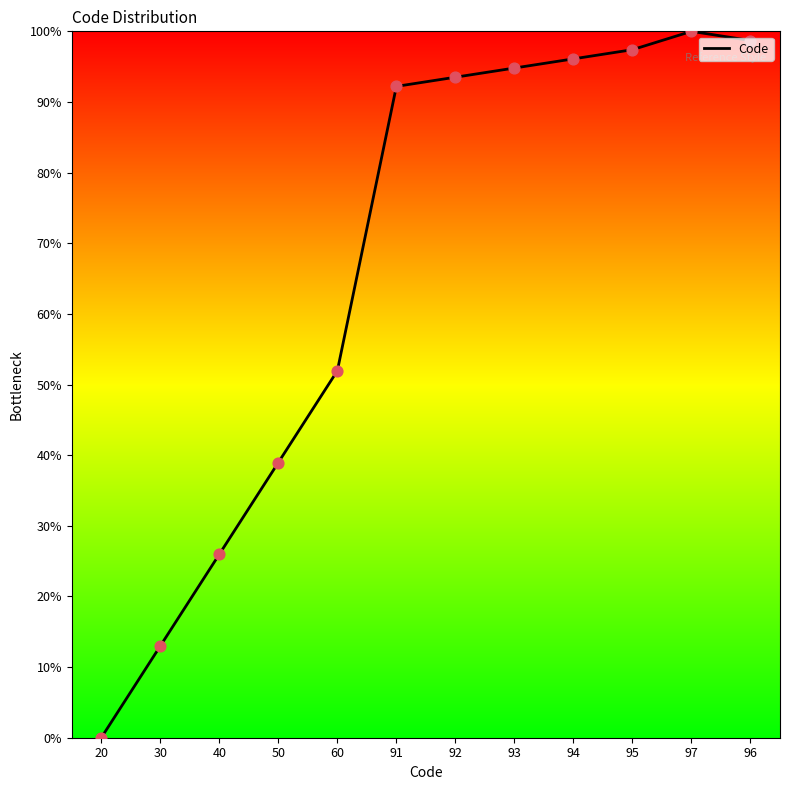

Approximately how many times larger is the value at 92 compared to 94?

1.0